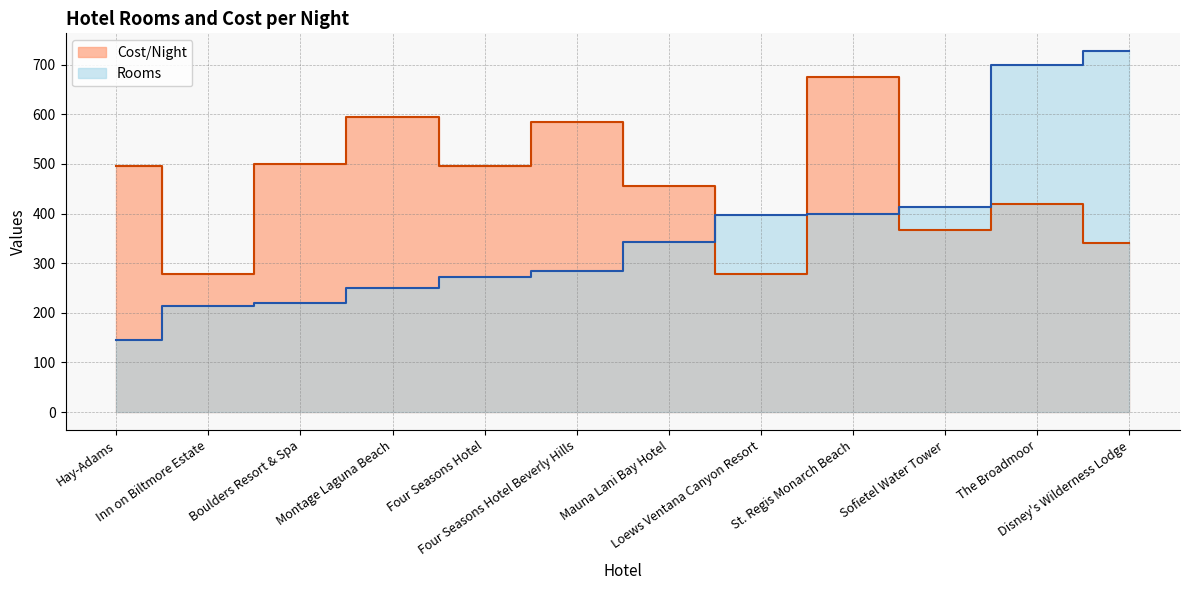

Does the chart have visible grid lines?

Yes